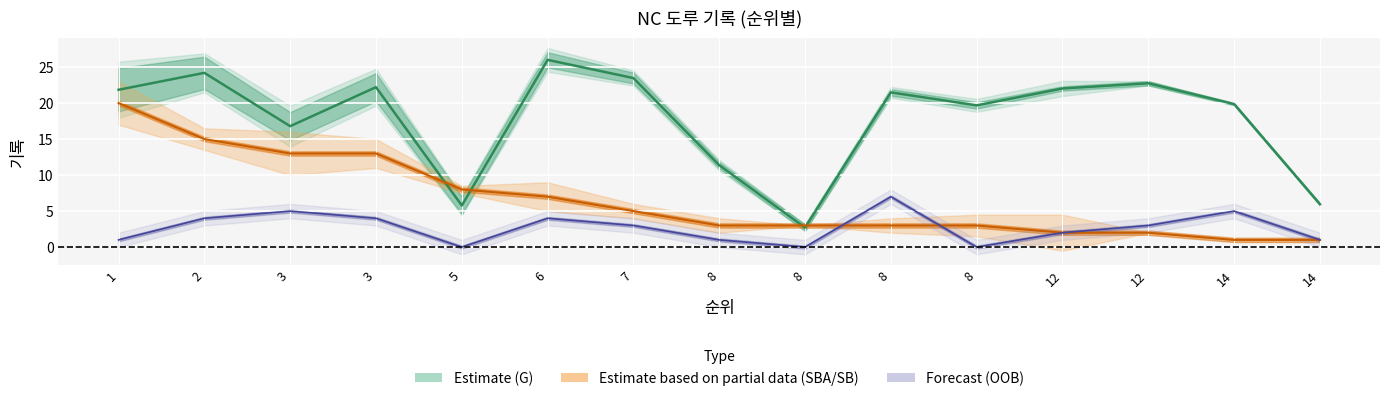

Is it true that G (center) equals 23.5 at 7?

True